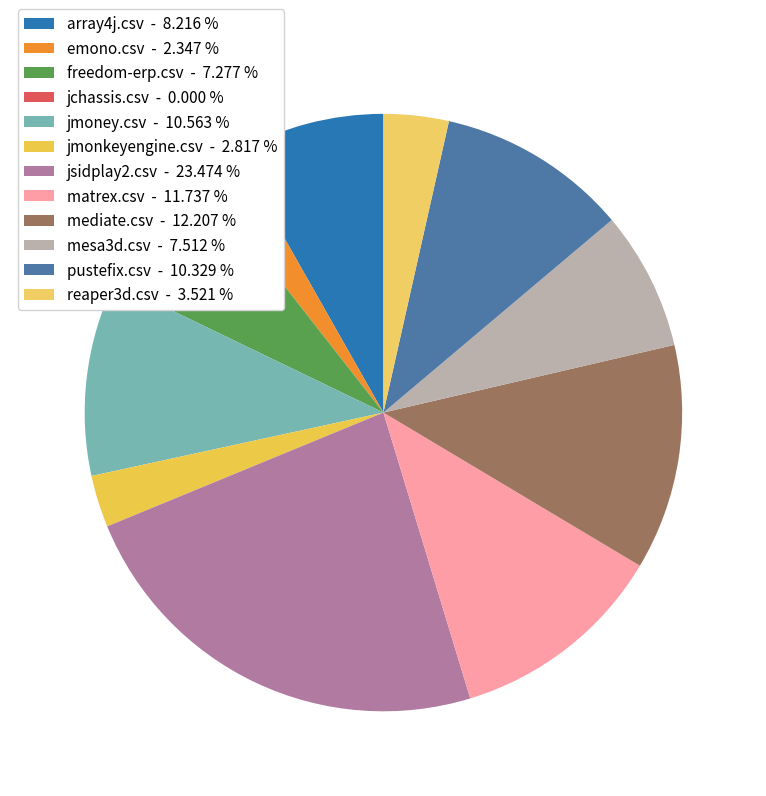

Combined, what portion of the pie is matrex.csv and pustefix.csv?

22.1%